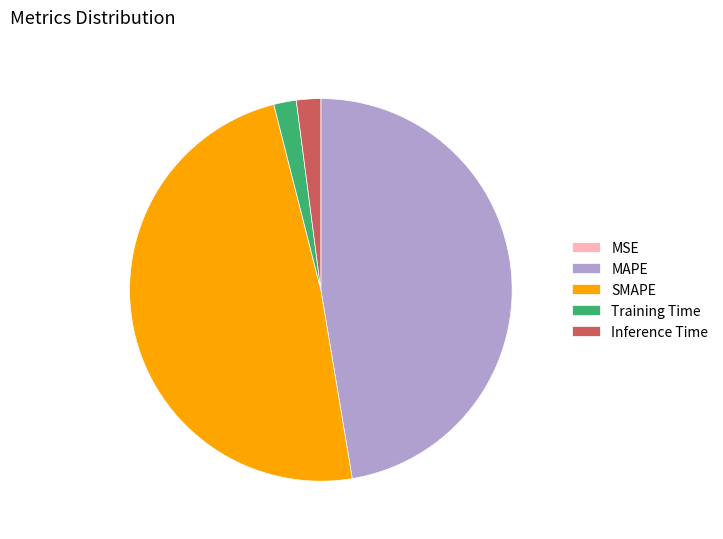

Does any single category account for the majority?

No